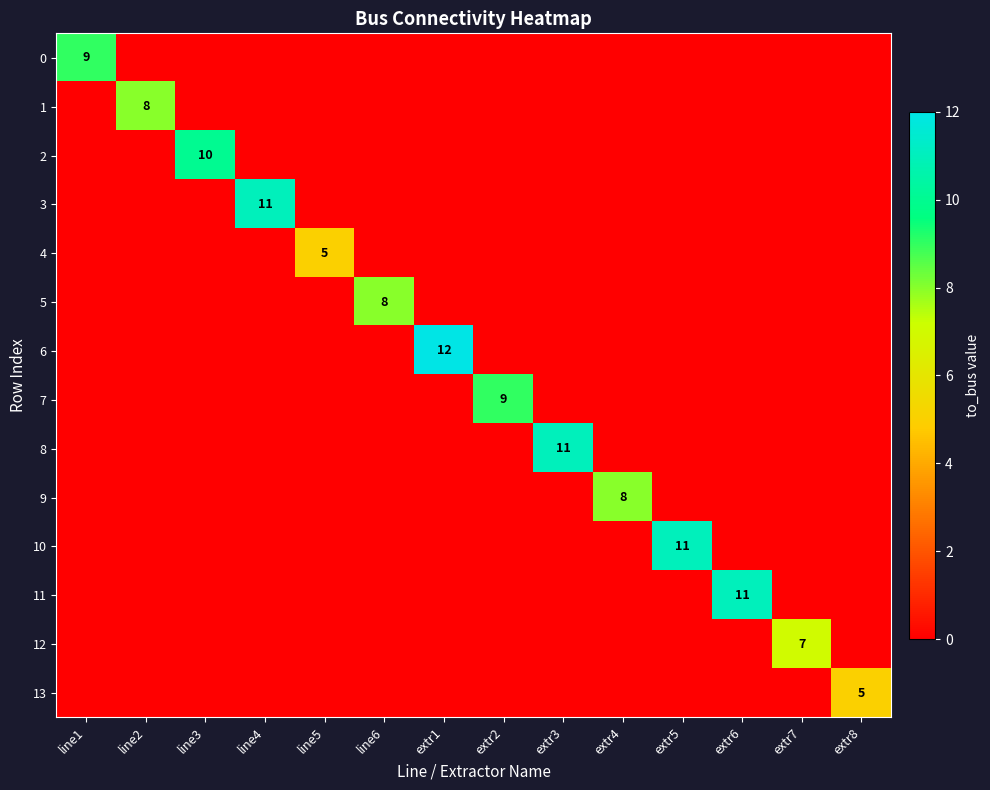

Which series has the largest total across all categories?

6